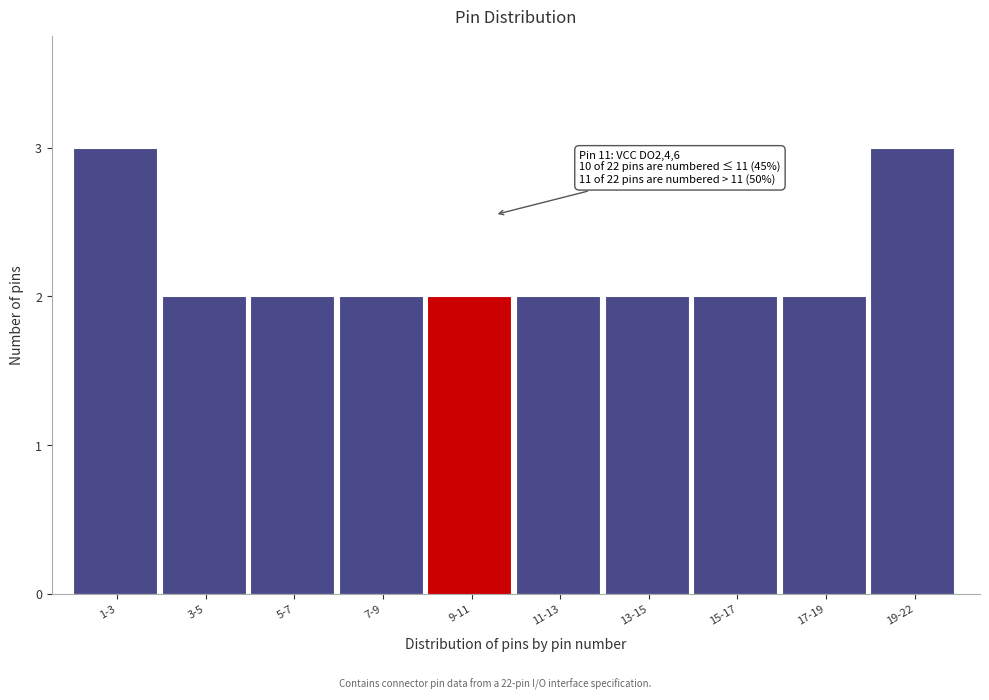

Reading left to right, extract all data points from this chart.

3	2	2	2	2	2	2	2	2	3